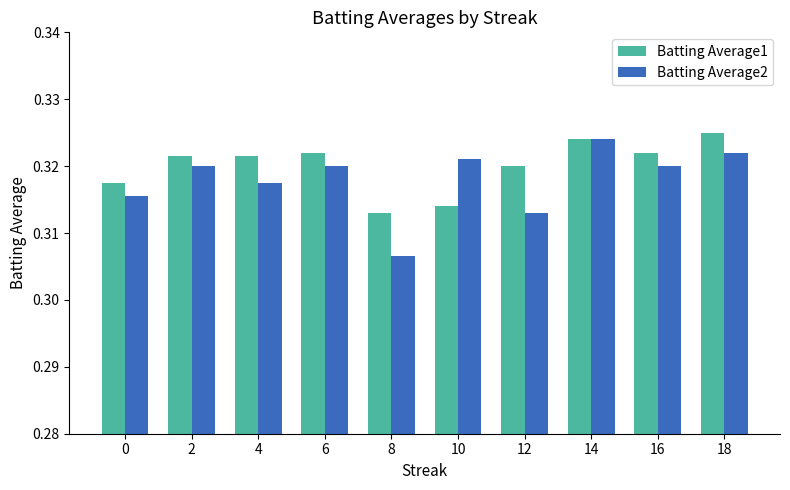

What is the sum of all Batting Average1 values?

3.2